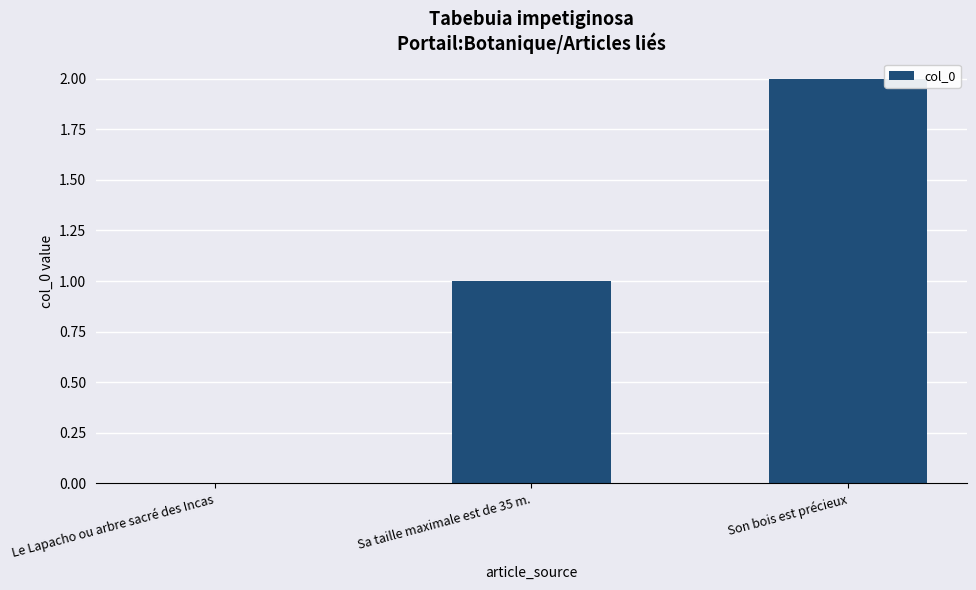

At which label is the value closest to 1?

Sa taille maximale est de 35 m.